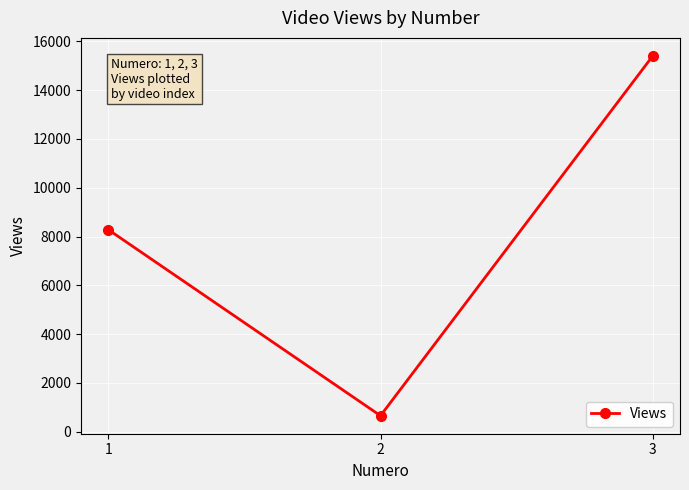

What is the average value?

8116